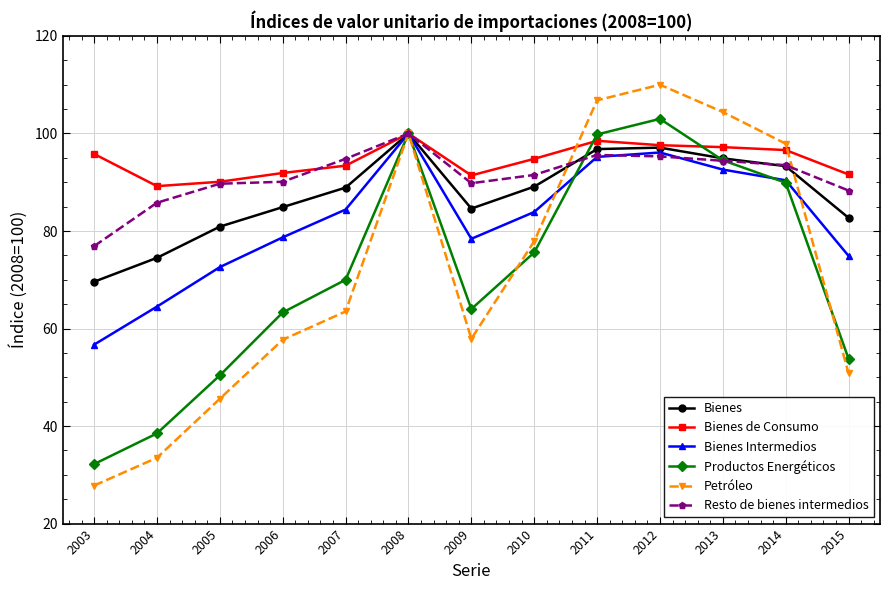

Count the number of categories in the chart.

13